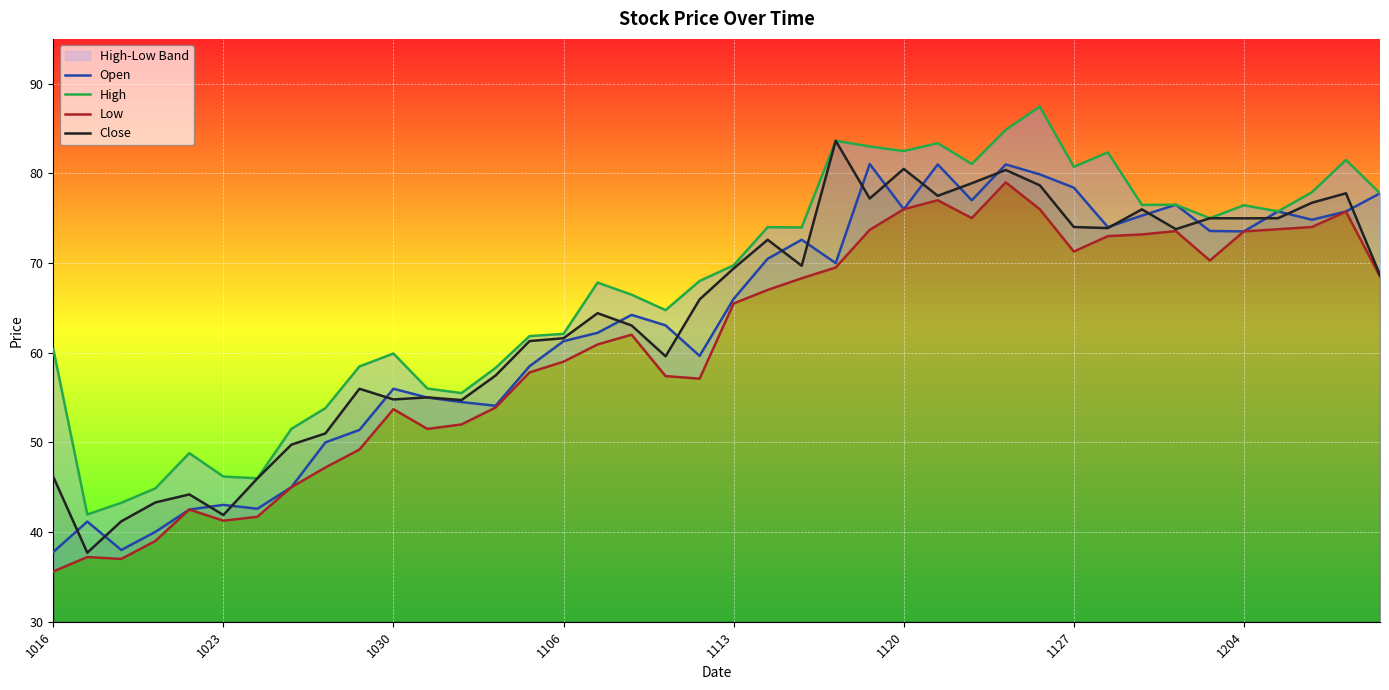

At how many categories does at least one series exceed 41?

40